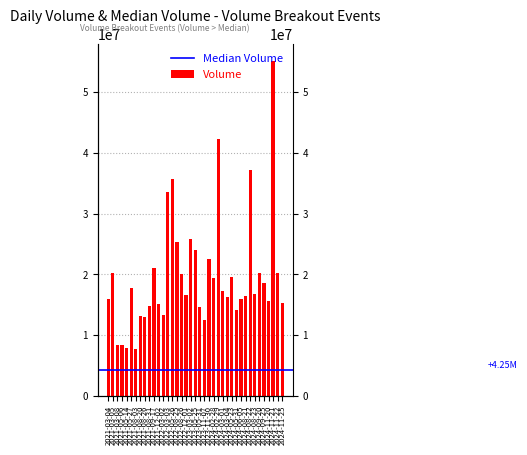

List the labels in order of value, largest first.

2024-11-21, 2024-02-29, 2024-08-22, 2022-05-26, 2022-03-03, 2023-03-02, 2022-08-25, 2023-05-25, 2023-11-30, 2021-09-17, 2024-11-22, 2024-09-20, 2021-03-05, 2022-08-26, 2024-05-23, 2024-02-28, 2024-09-25, 2021-05-27, 2024-03-01, 2024-08-23, 2022-12-01, 2024-08-21, 2024-03-04, 2021-03-04, 2024-06-05, 2024-11-20, 2024-11-25, 2021-12-02, 2021-08-31, 2023-05-31, 2024-05-31, 2022-03-02, 2021-08-20, 2021-08-26, 2023-11-07, 2021-05-06, 2021-03-08, 2021-05-14, 2021-08-03